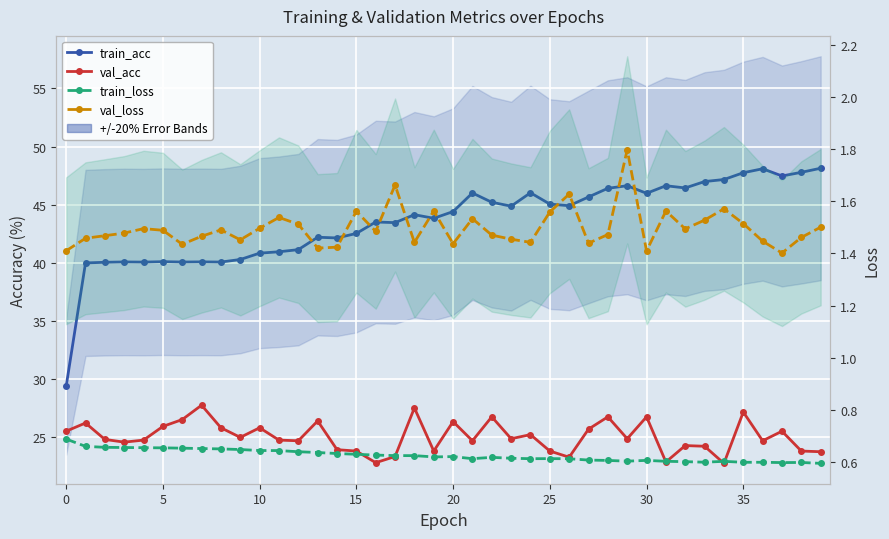

How many values in the train_acc series exceed 44?

21